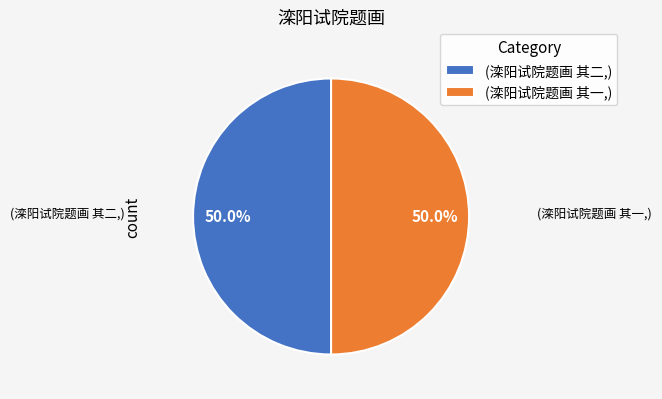

Combined, what portion of the pie is (滦阳试院题画 其二,) and (滦阳试院题画 其一,)?

100.0%